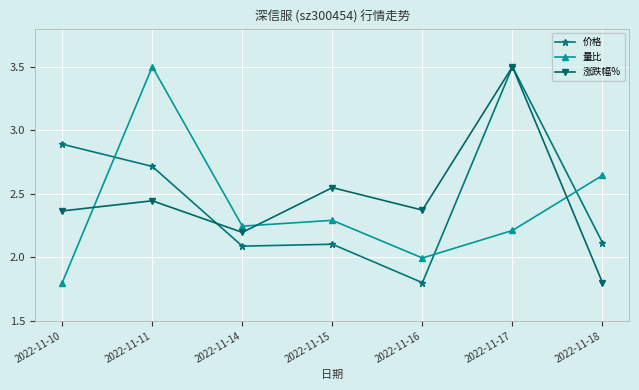

How many data points does each series have?

7